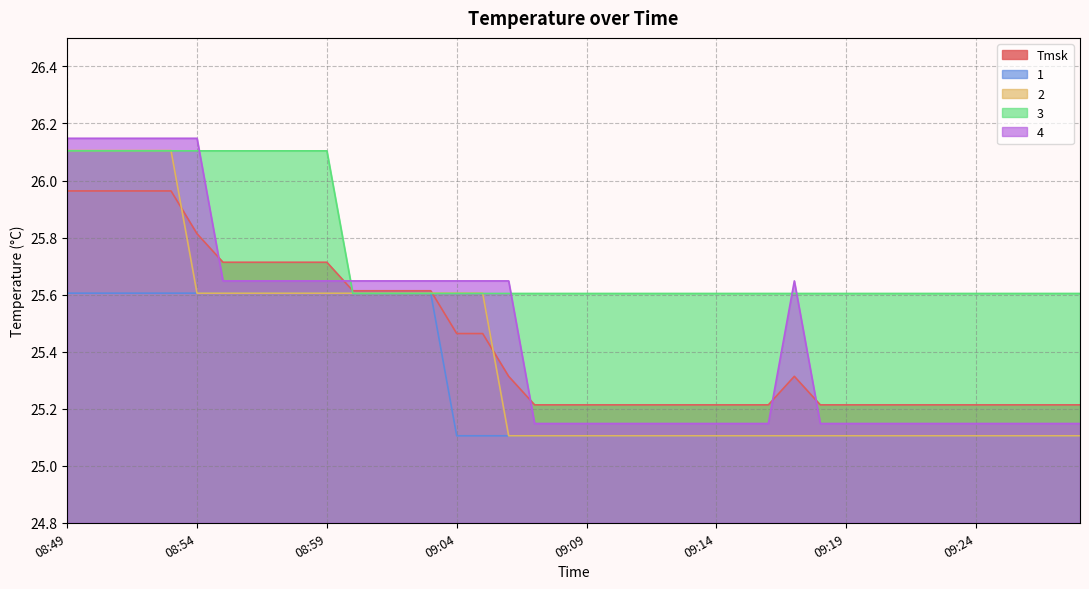

What is the label of the 9th point from the left?

08:57